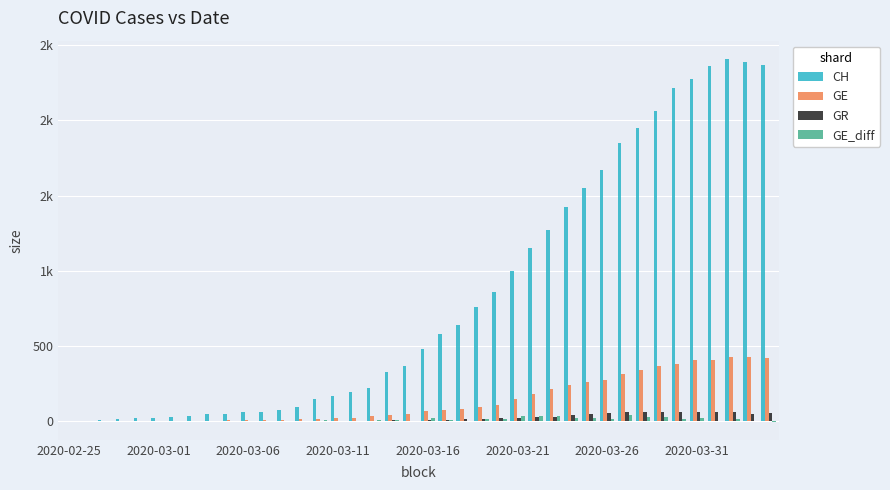

Which series has the largest total across all categories?

CH